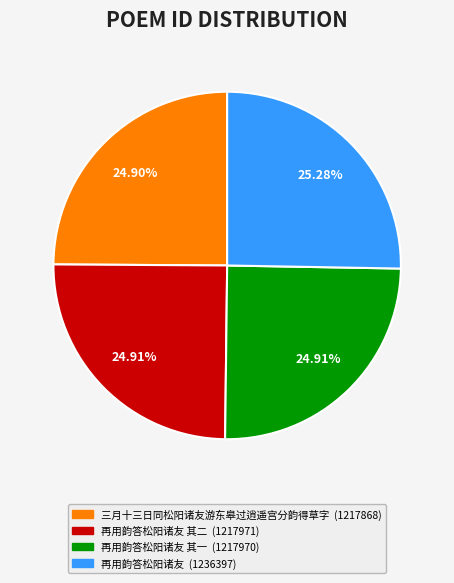

How many segments does this pie chart have?

4